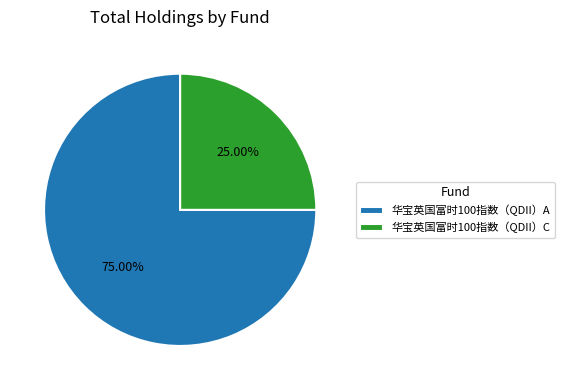

Is there a majority slice in this chart?

Yes